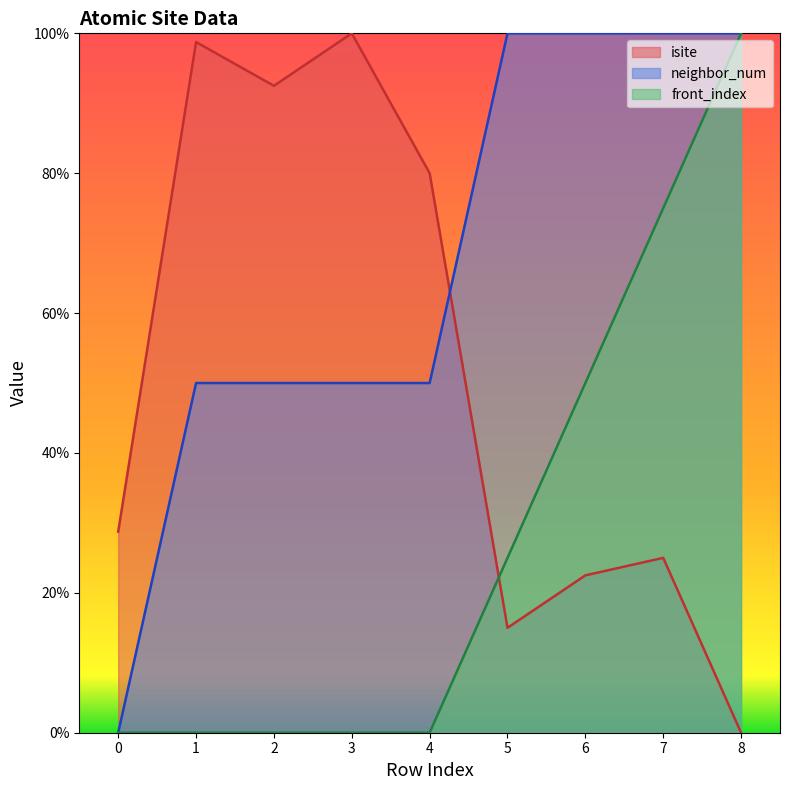

How many series are shown in this chart?

3